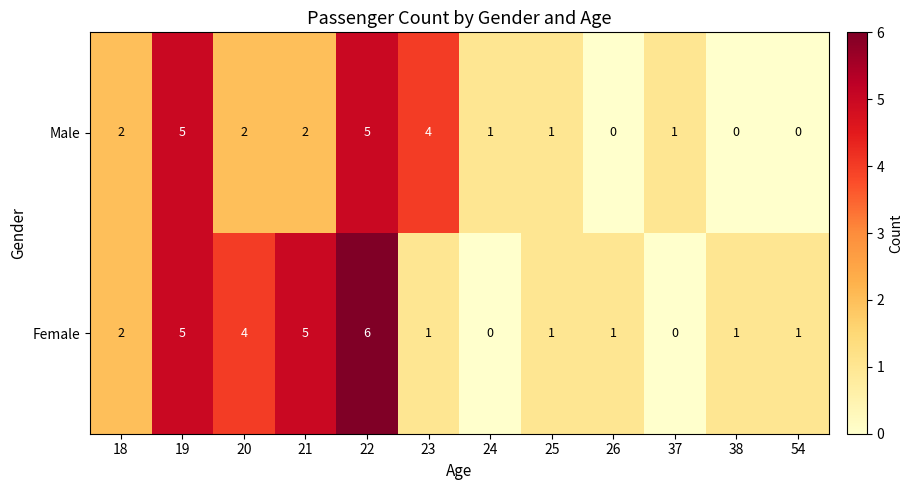

What is the total value across all series at 21?

7